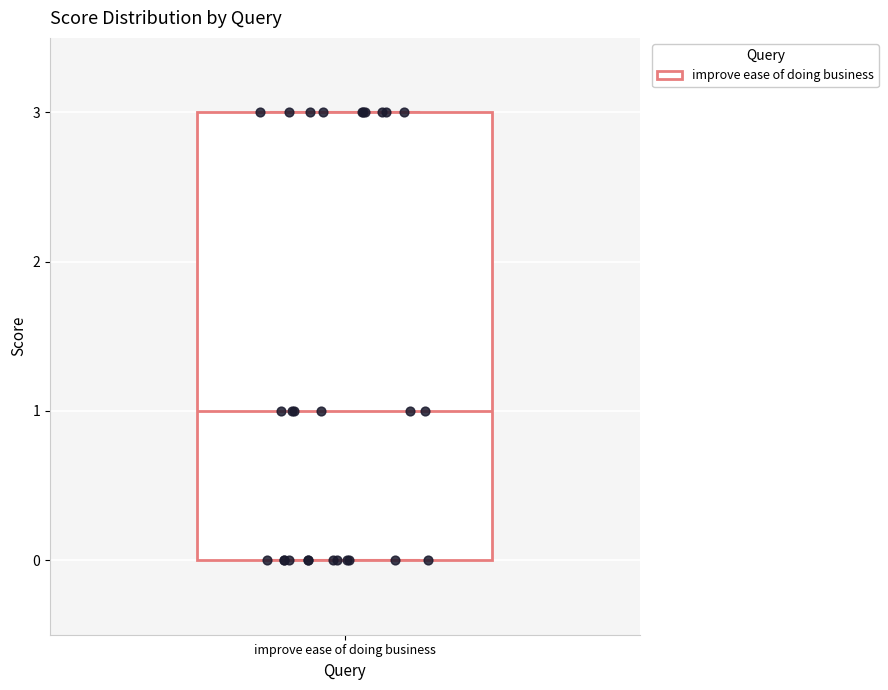

Transcribe this box plot: give where the median line is, the range the box spans, and where the two whiskers end, as read against the y-axis. The values are not printed on the chart, so give them approximately, as read against the axis.

median 1, box 0 to 3, whiskers 0 to 3